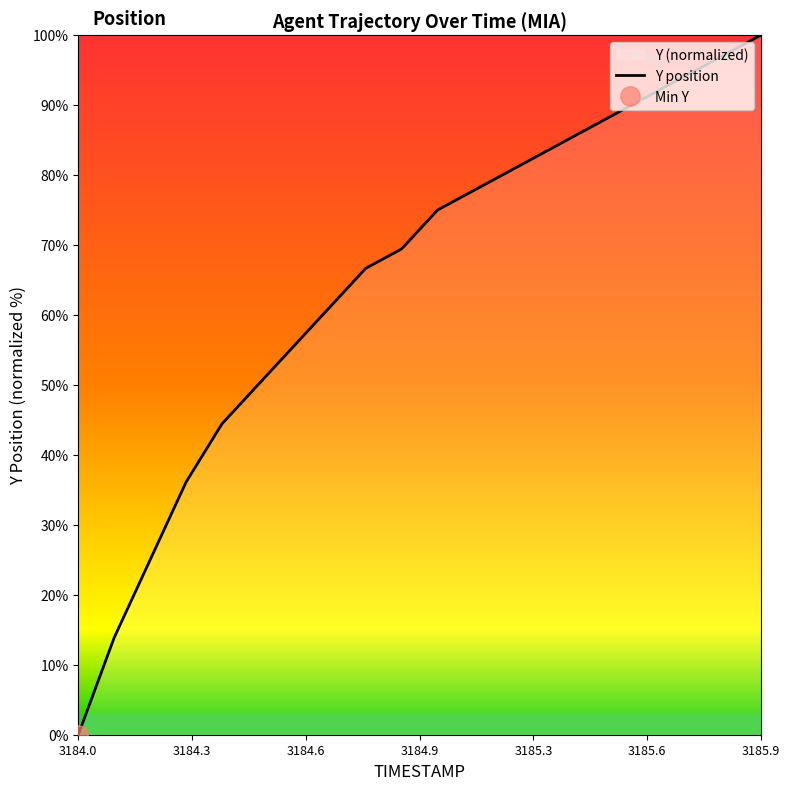

Is this an area chart (filled region under the line)?

No